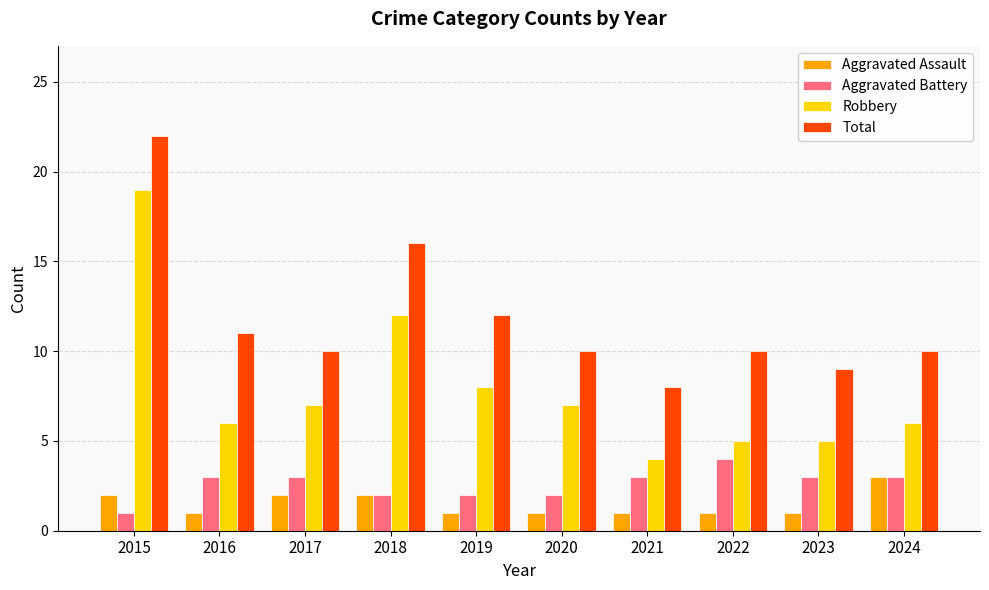

The value of Aggravated Battery at 2022 is 4. True or false?

True